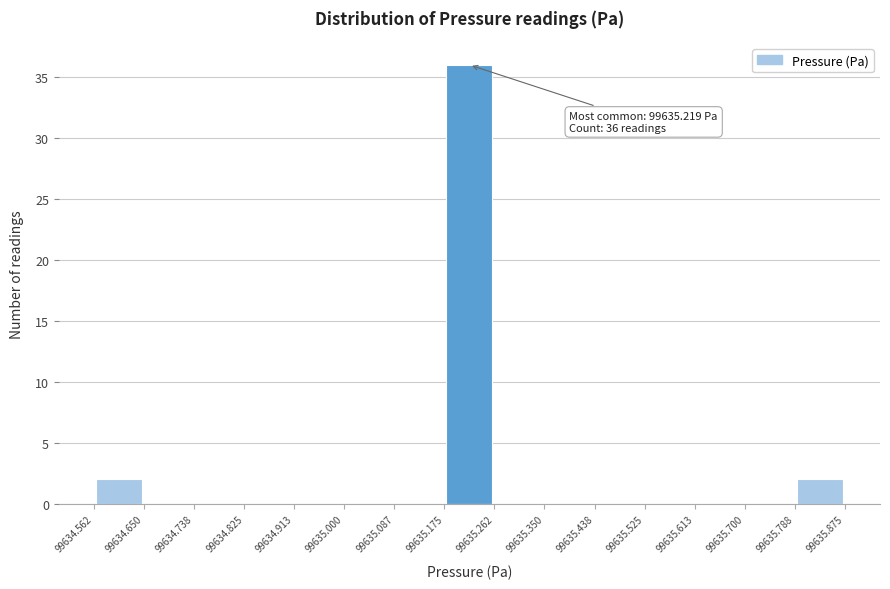

Which range on the x-axis has the tallest bar?

99635.175 to 99635.262